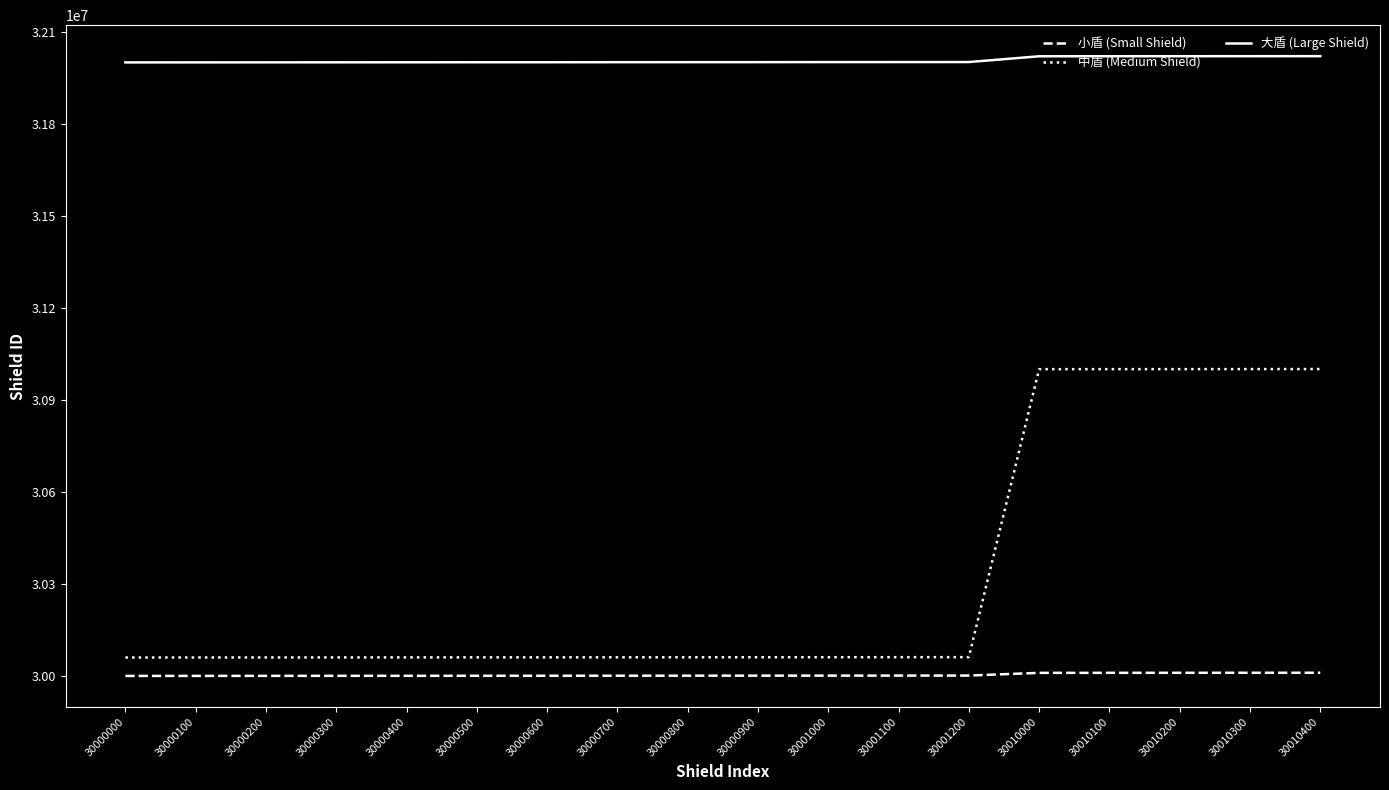

Which series has the largest total across all categories?

大盾 (Large Shield)